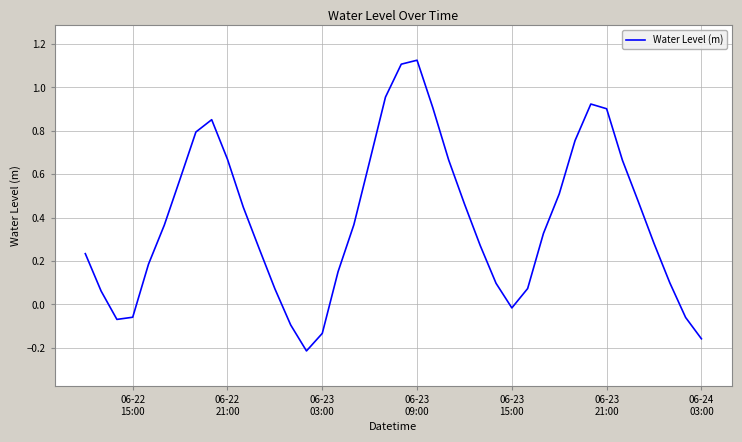

What is the maximum value shown in the chart?

1.1